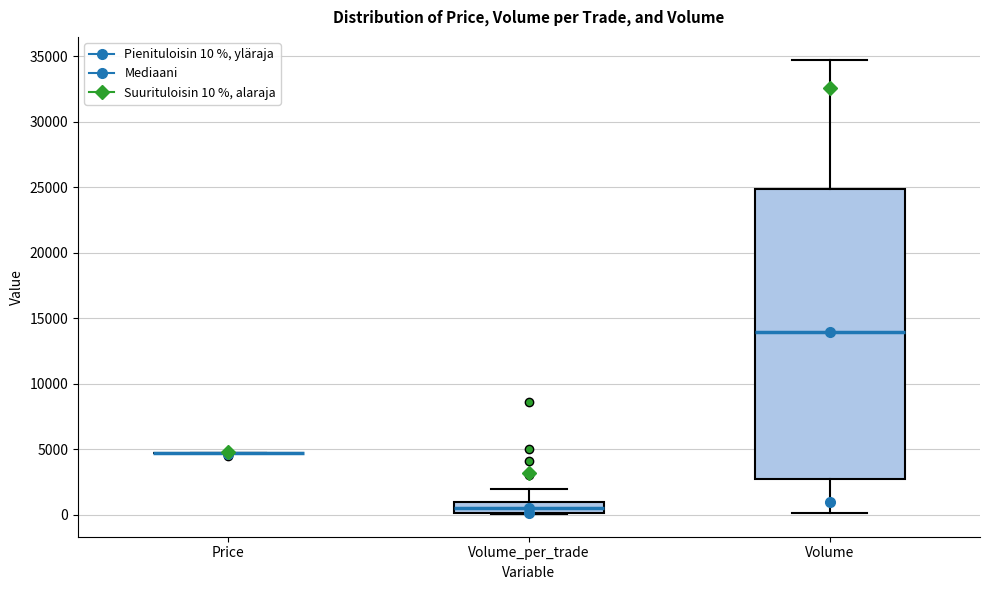

Which box is the tallest, from its lower edge to its upper edge?

Volume